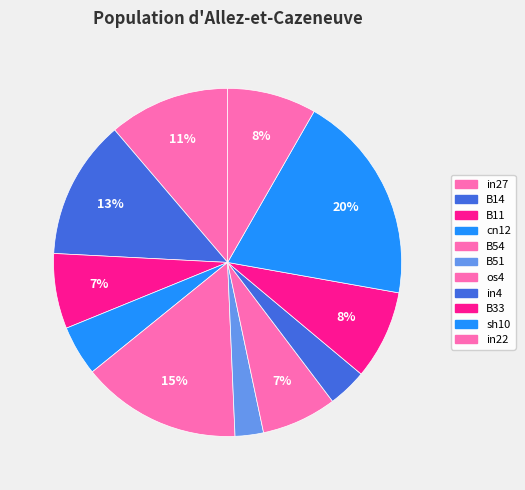

To the nearest percent, what percentage of the pie is B14?

13%